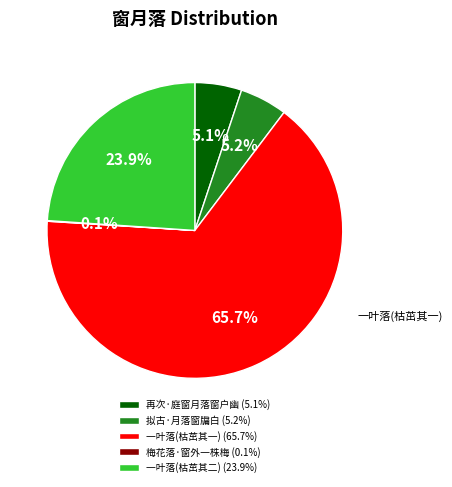

Which slice represents more than half of the pie?

一叶落(枯茁其一) (65.7%)